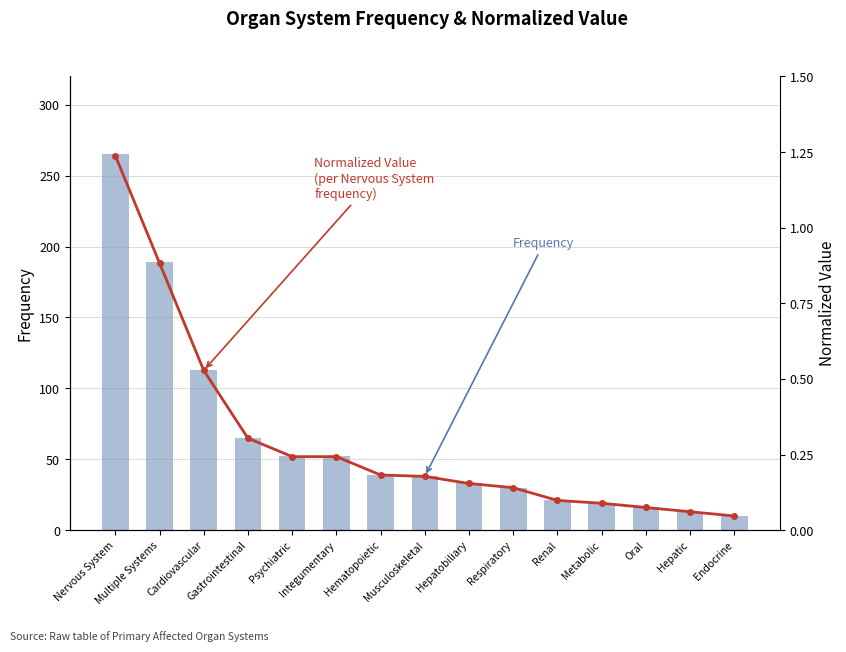

Which series has the widest spread of values?

Frequency